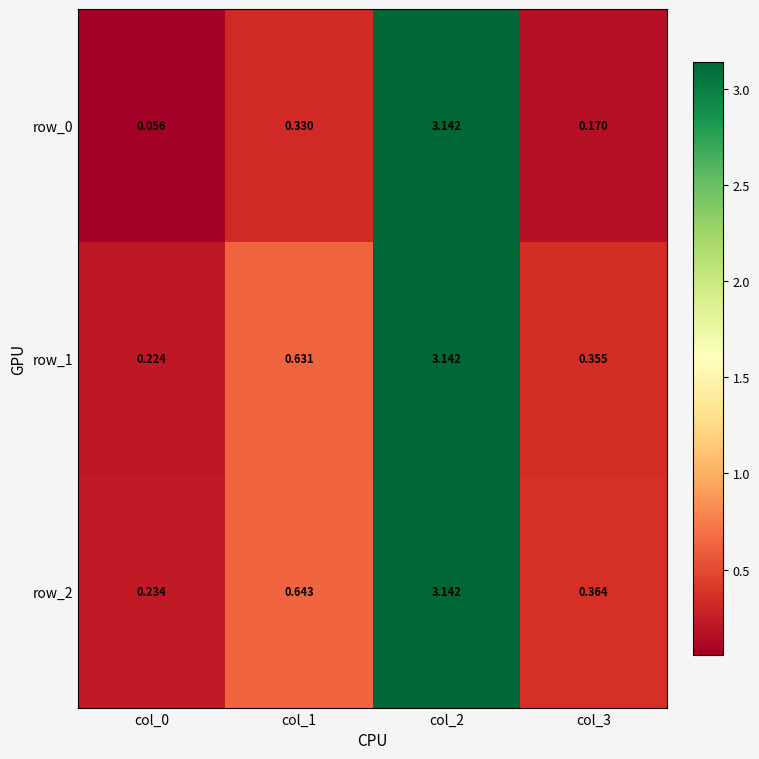

Which series changed the most between col_1 and col_2?

row_0